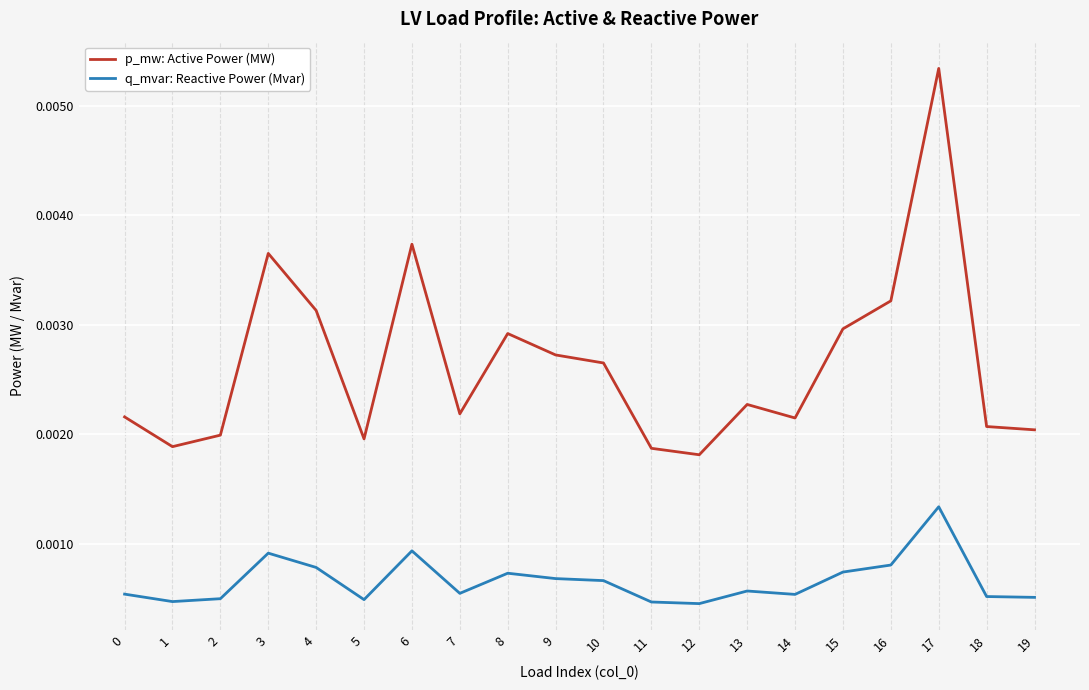

List the series in order of their peak value, lowest first.

q_mvar: Reactive Power (Mvar), p_mw: Active Power (MW)